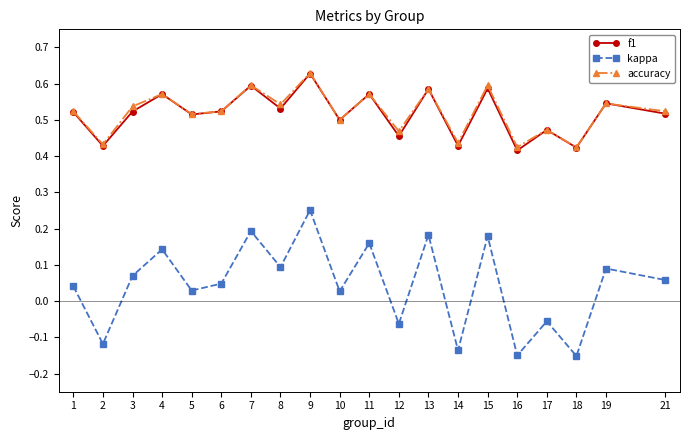

At which category is the sum across all series the highest?

9